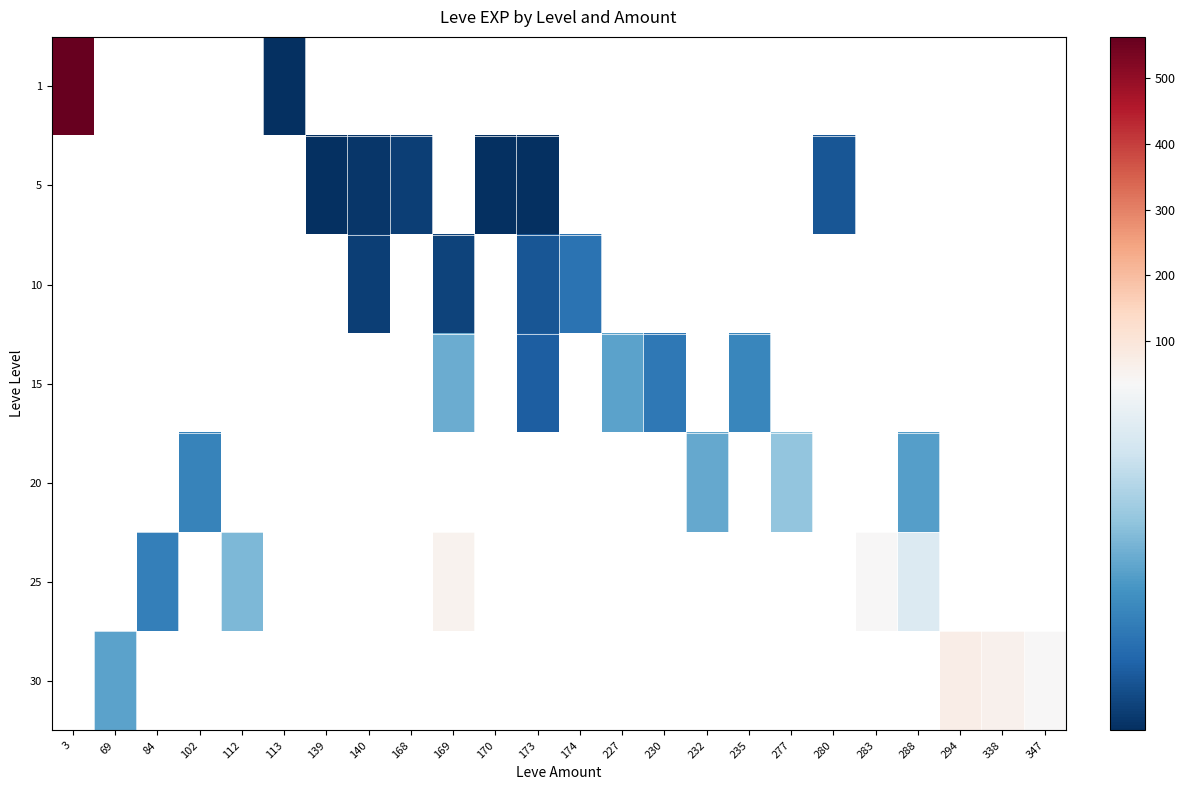

How many series are shown in this chart?

7